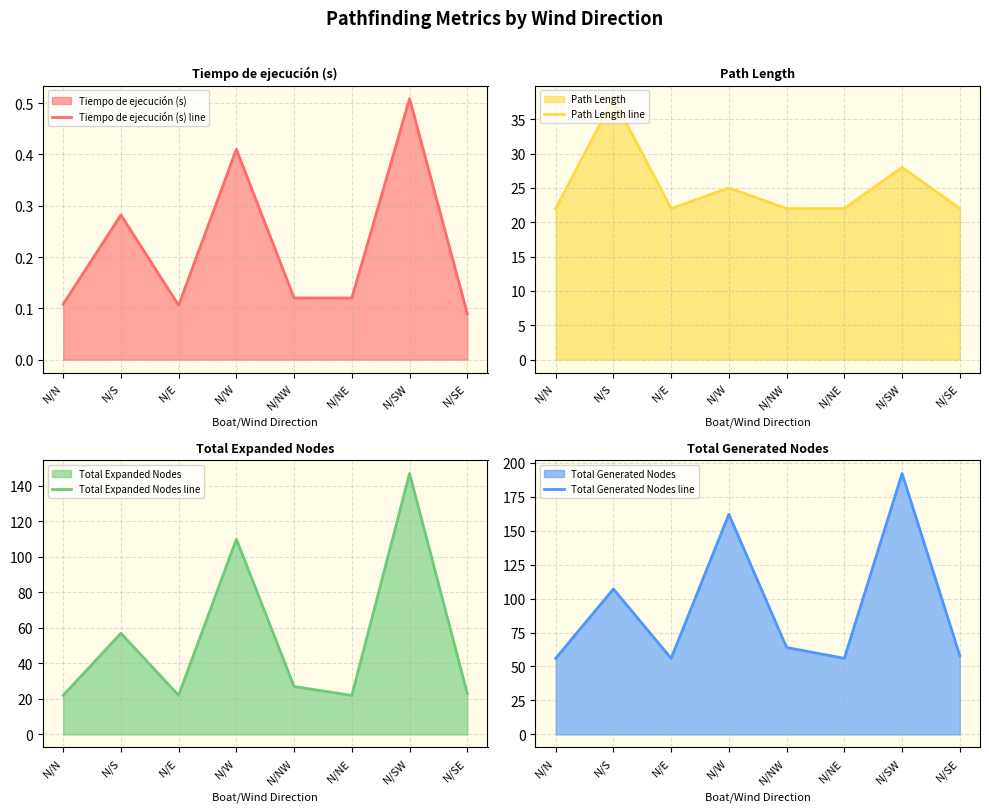

At which category is the sum across all series the highest?

N/SW